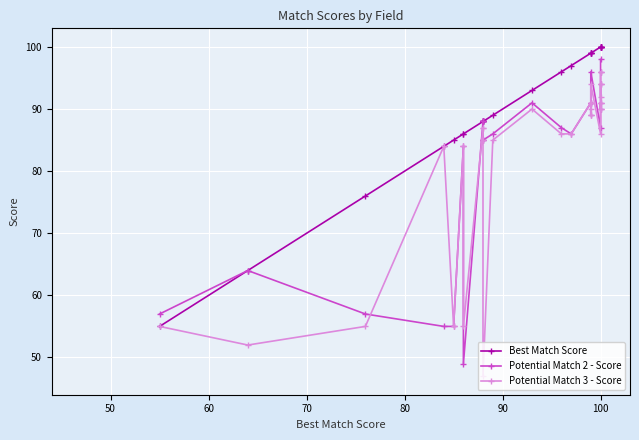

Which series has the widest spread of values?

Potential Match 2 - Score